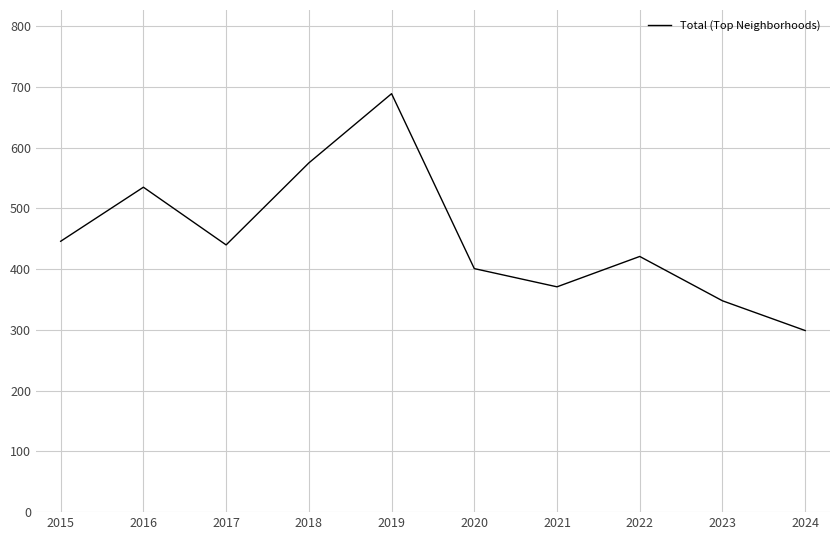

Does the chart display data point markers on the line(s)?

No